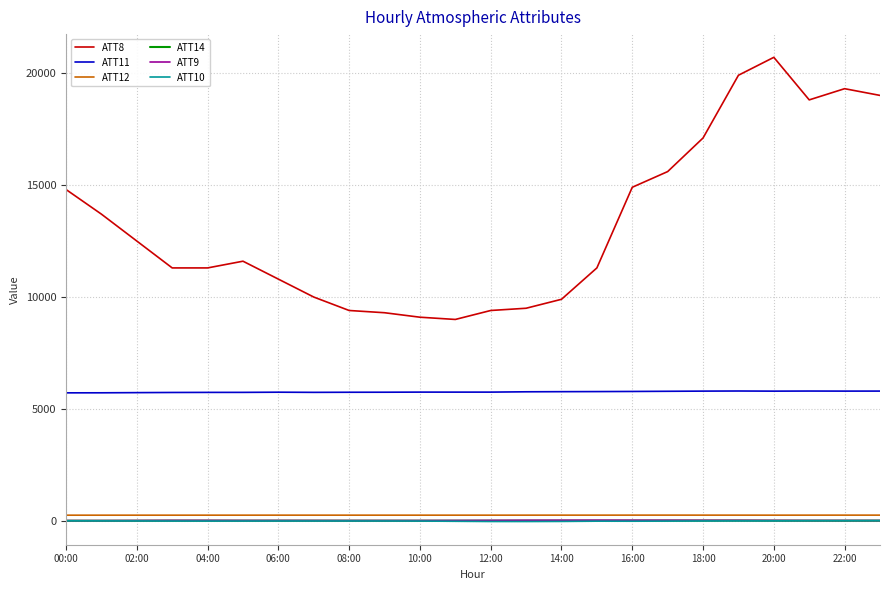

Which series has the largest range (max minus min)?

ATT8